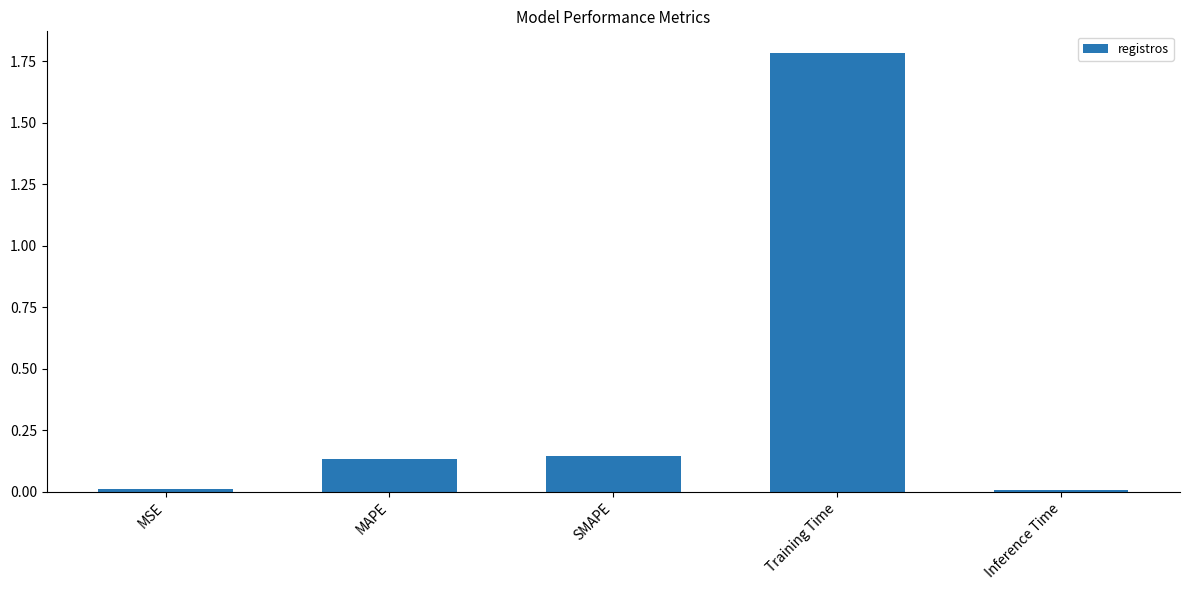

At which category does the chart reach its peak across all series?

Training Time